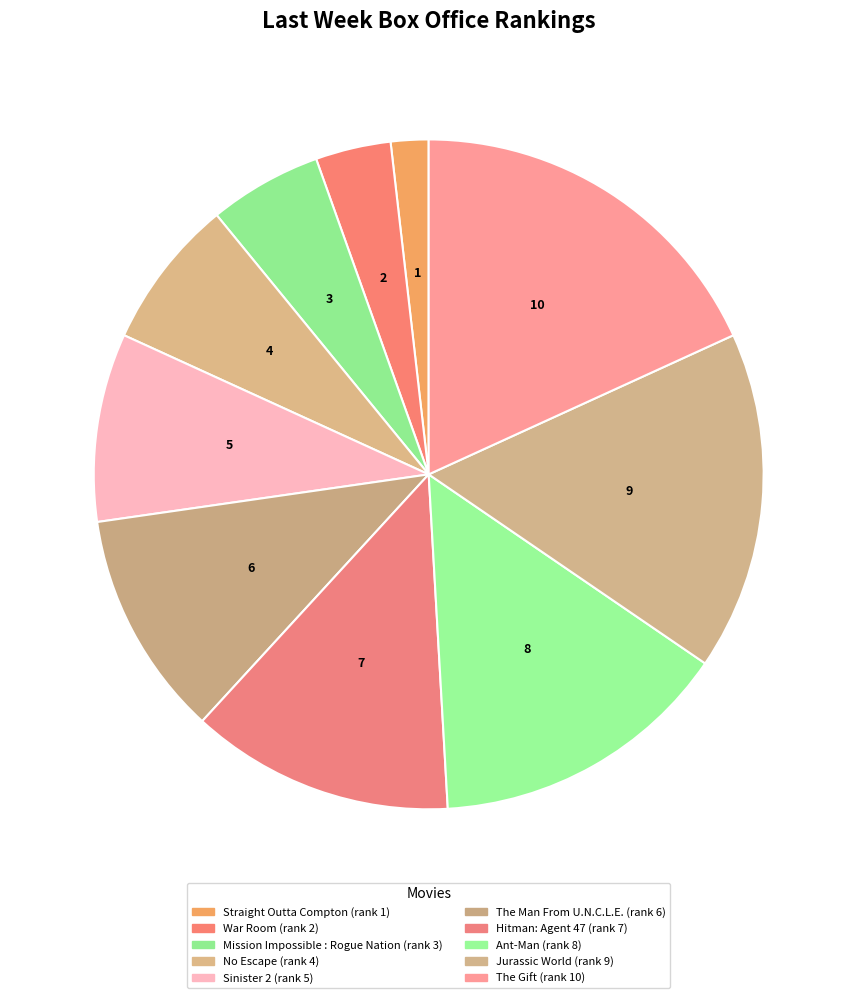

Does any single category account for the majority?

No